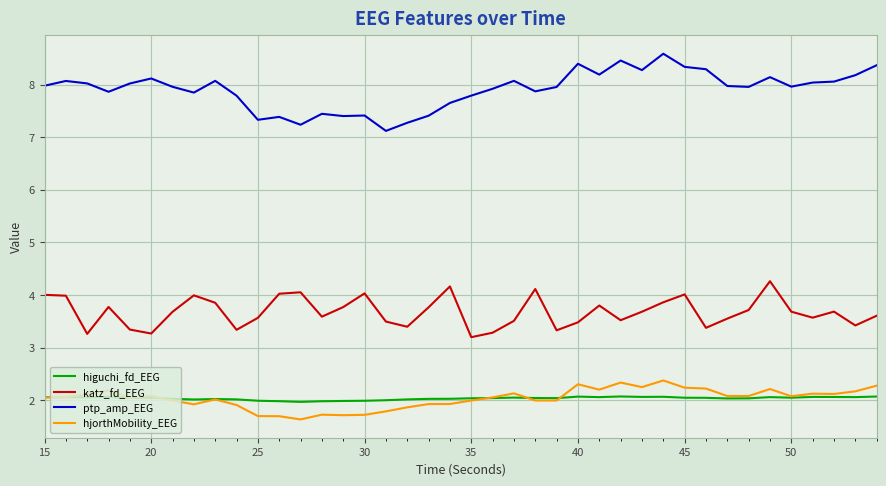

Which series has the largest total across all categories?

ptp_amp_EEG